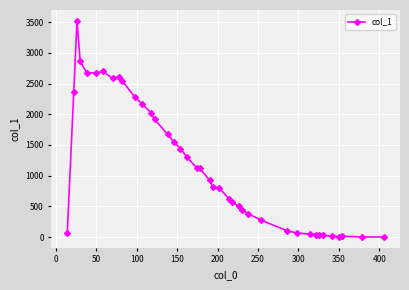

What is the average value?

1173